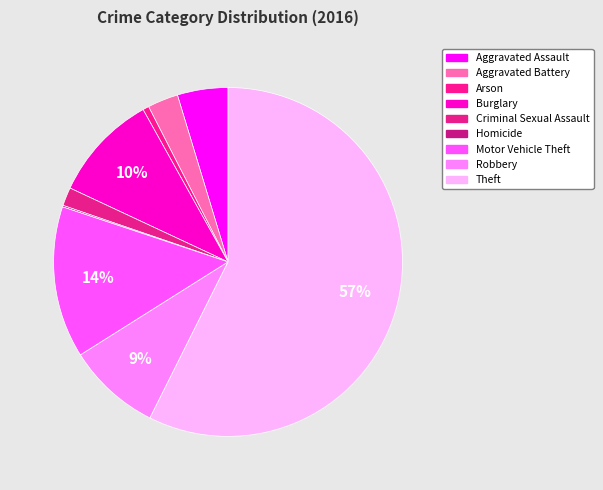

Which has a higher value, Criminal Sexual Assault or Burglary?

Burglary